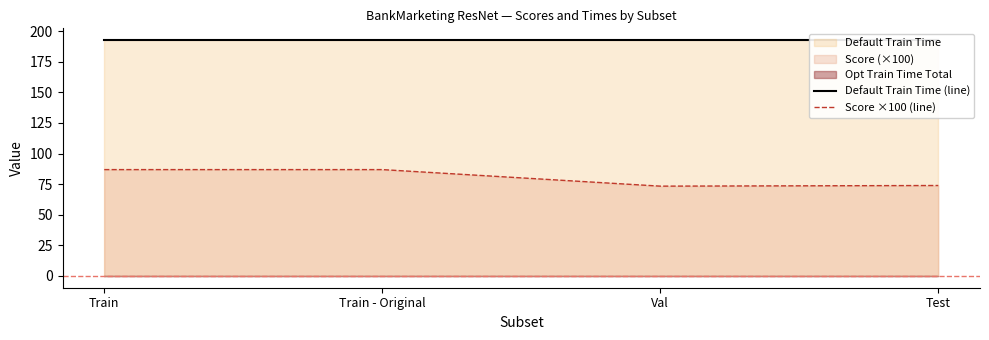

List the series in order of their peak value, highest first.

Default Train Time (line), Score ×100 (line)